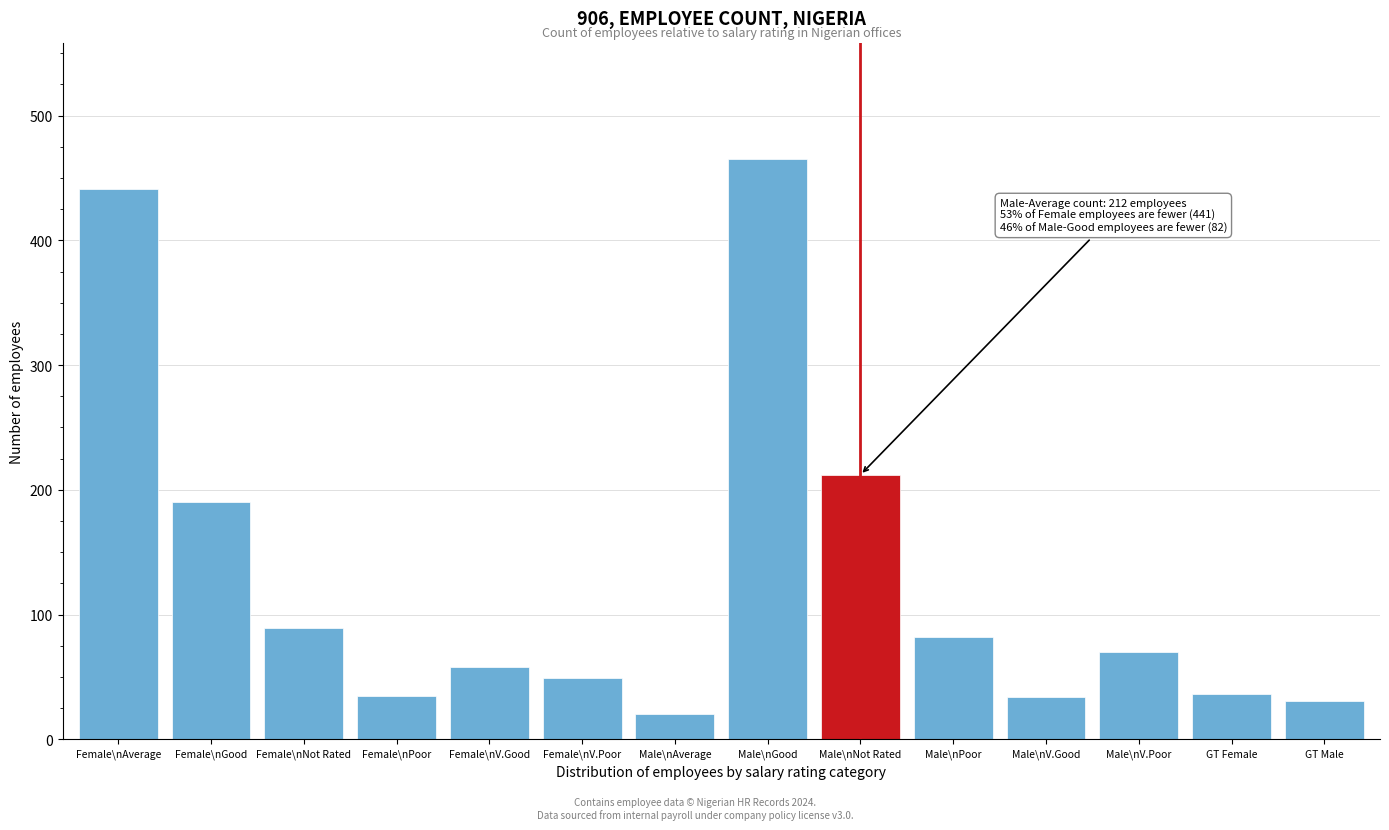

Which label corresponds to the largest value in the chart?

Male\nGood